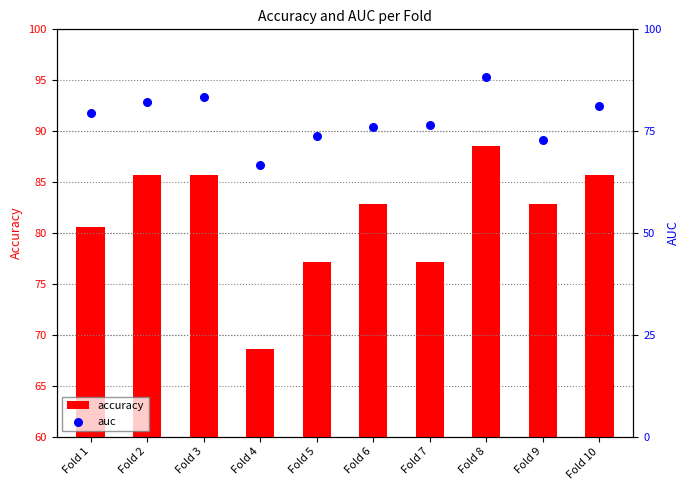

Is the value of accuracy at Fold 2 greater than the value of auc at Fold 7?

Yes